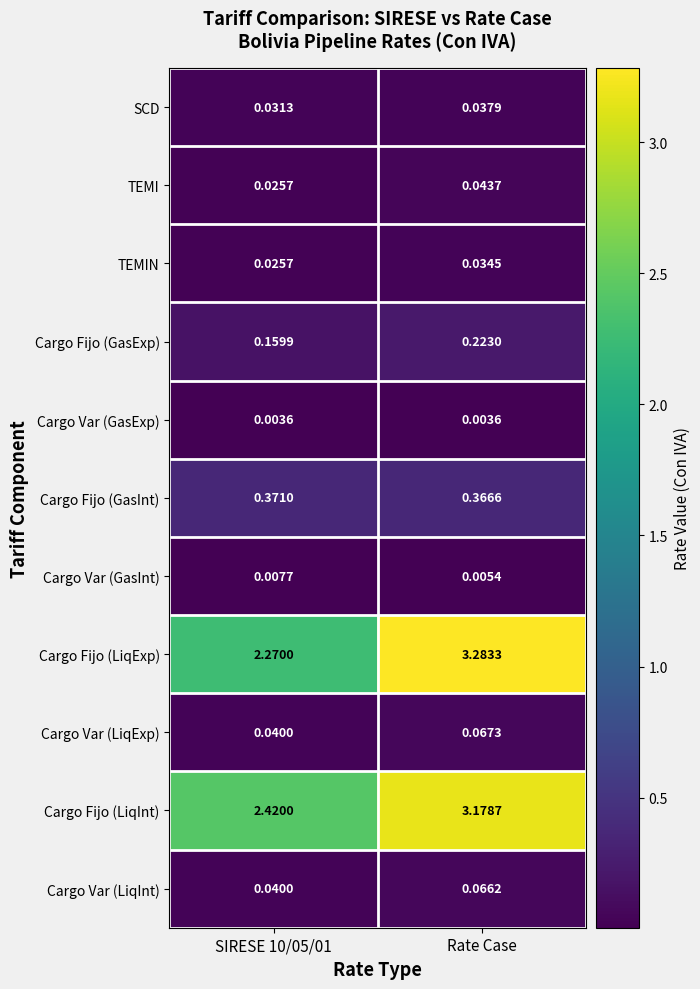

At which label does Cargo Fijo (LiqExp) first exceed 3?

Rate Case